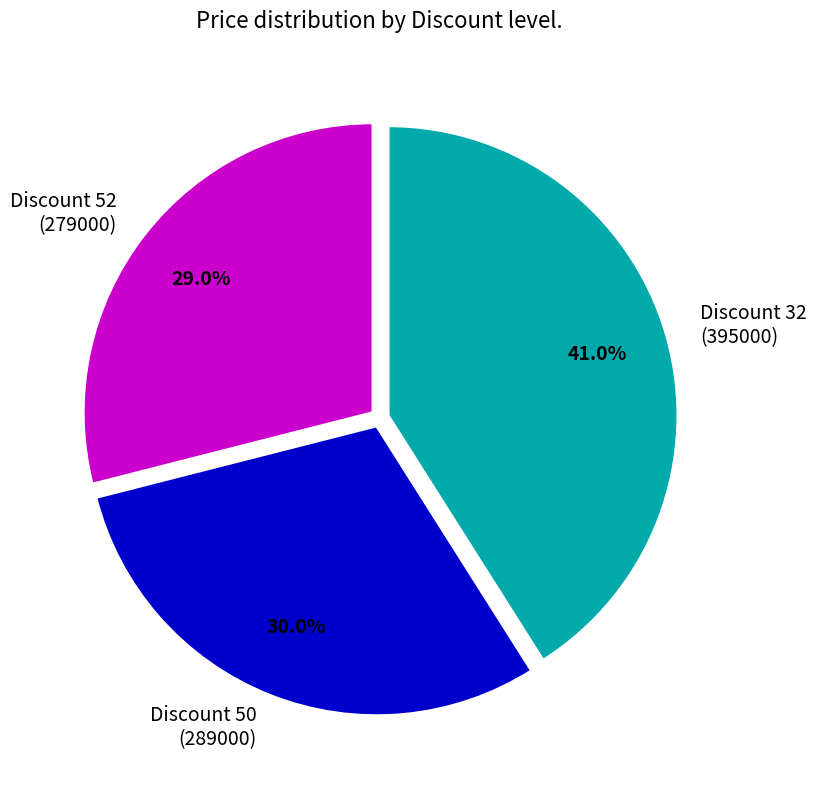

Does any single category account for the majority?

No